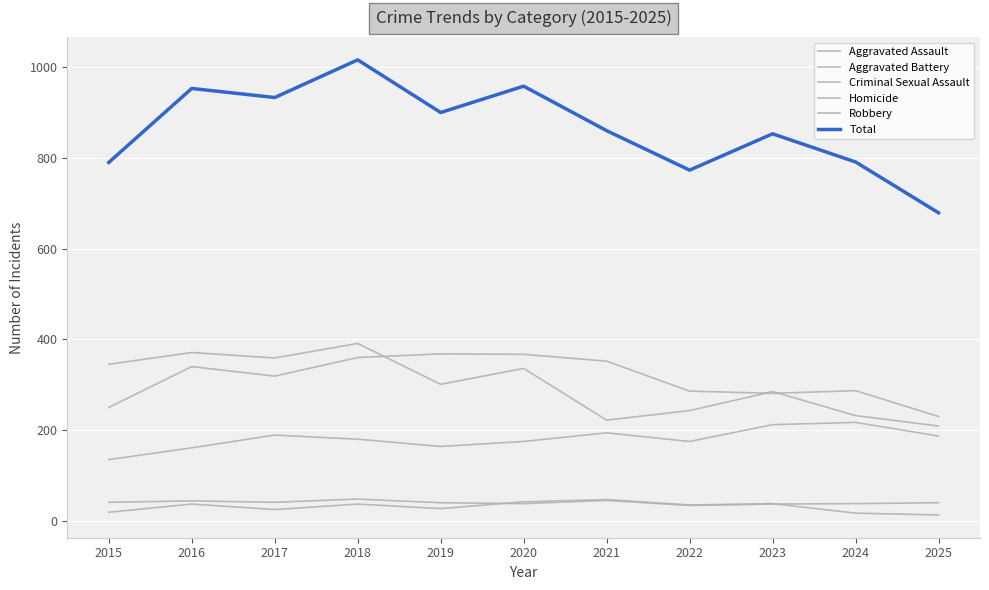

True or false: Robbery and Aggravated Assault cross at least once.

False